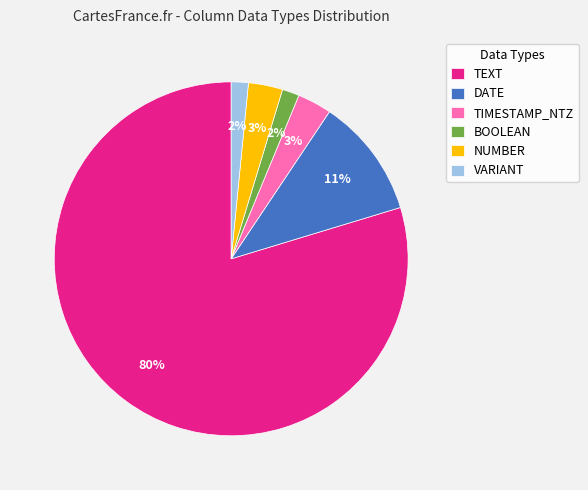

To the nearest percent, what portion does TIMESTAMP_NTZ represent?

3%